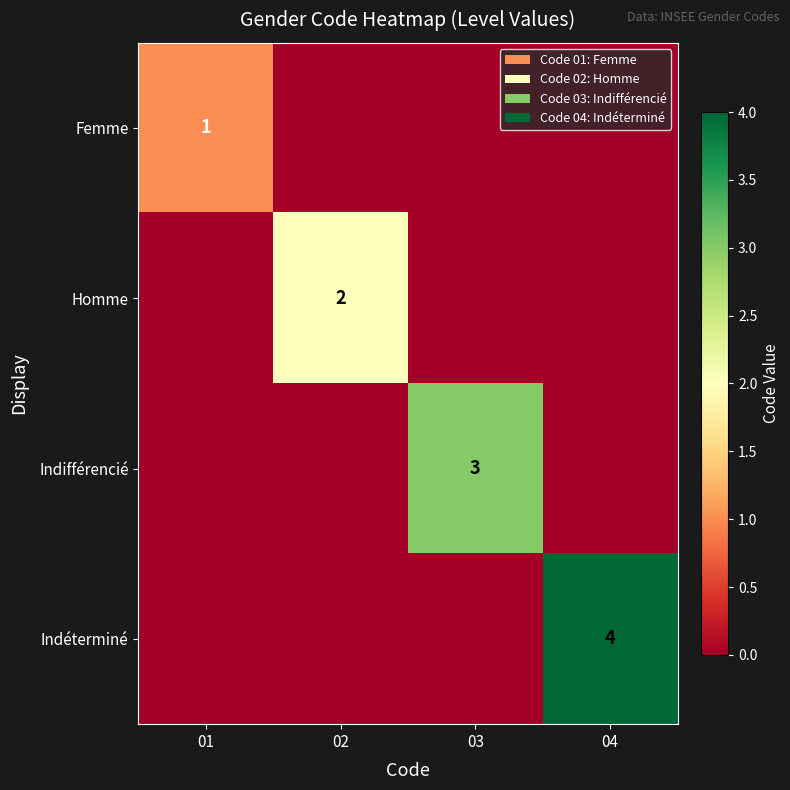

The Homme series shows 3 at 02. True or false?

False